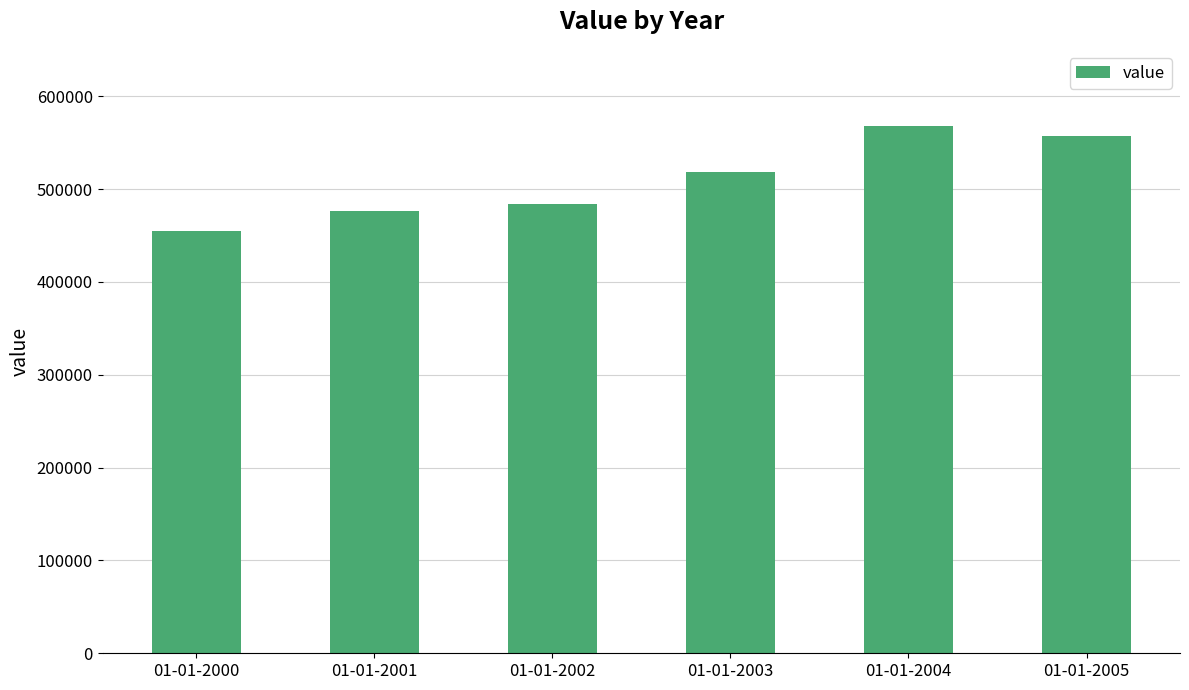

What is the maximum value shown in the chart?

567471